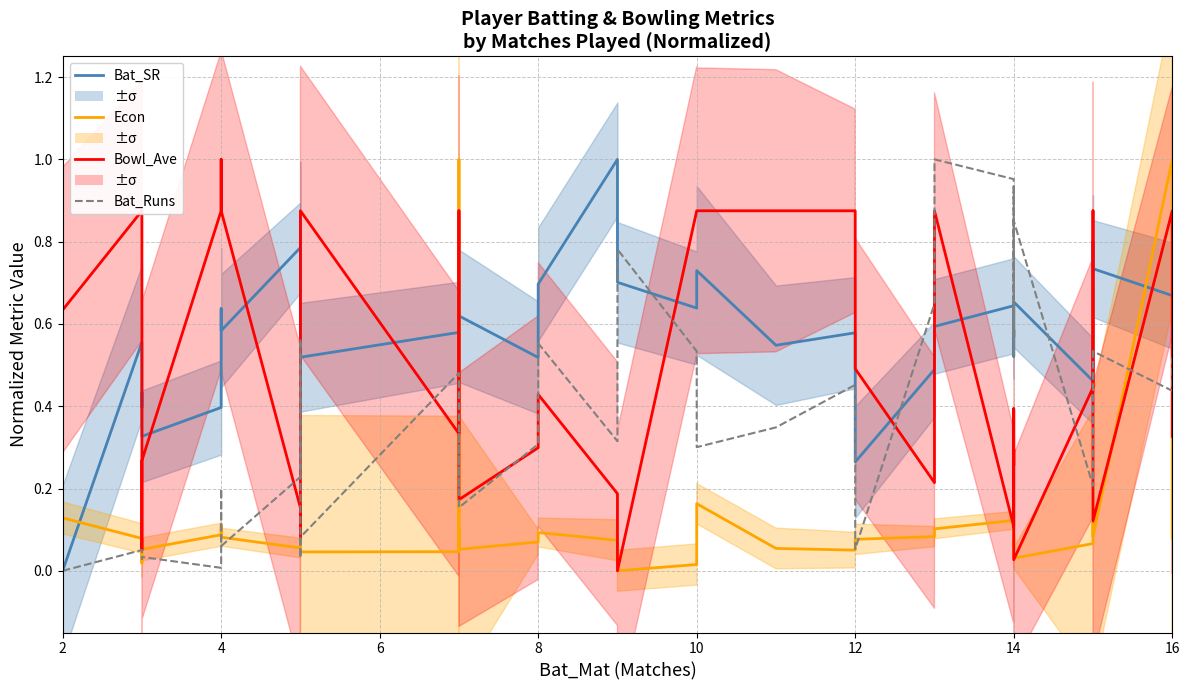

What are all the series names shown in the legend?

Bat_SR, Econ, Bowl_Ave, Bat_Runs